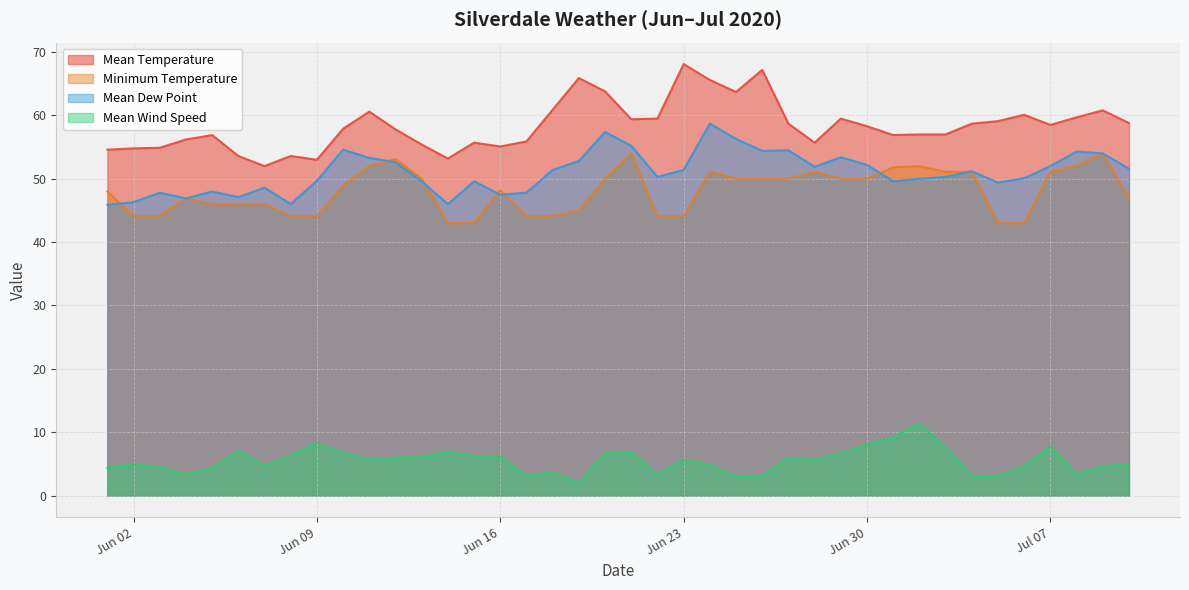

Which category has the lowest value across all series?

2020-06-19